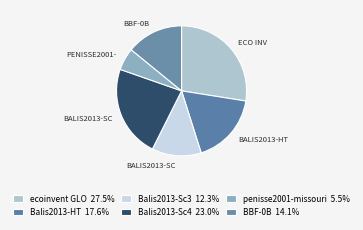

Which category has the biggest portion of the pie?

ecoinvent GLO